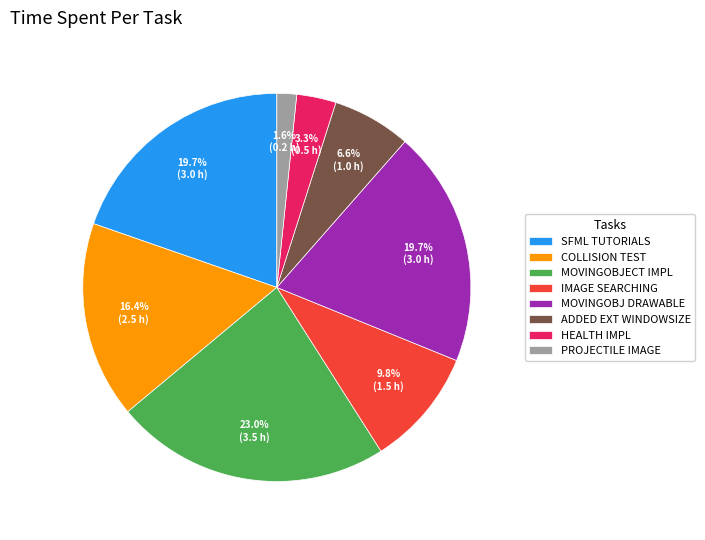

How much of the chart is everything except HEALTH IMPL?

96.7%